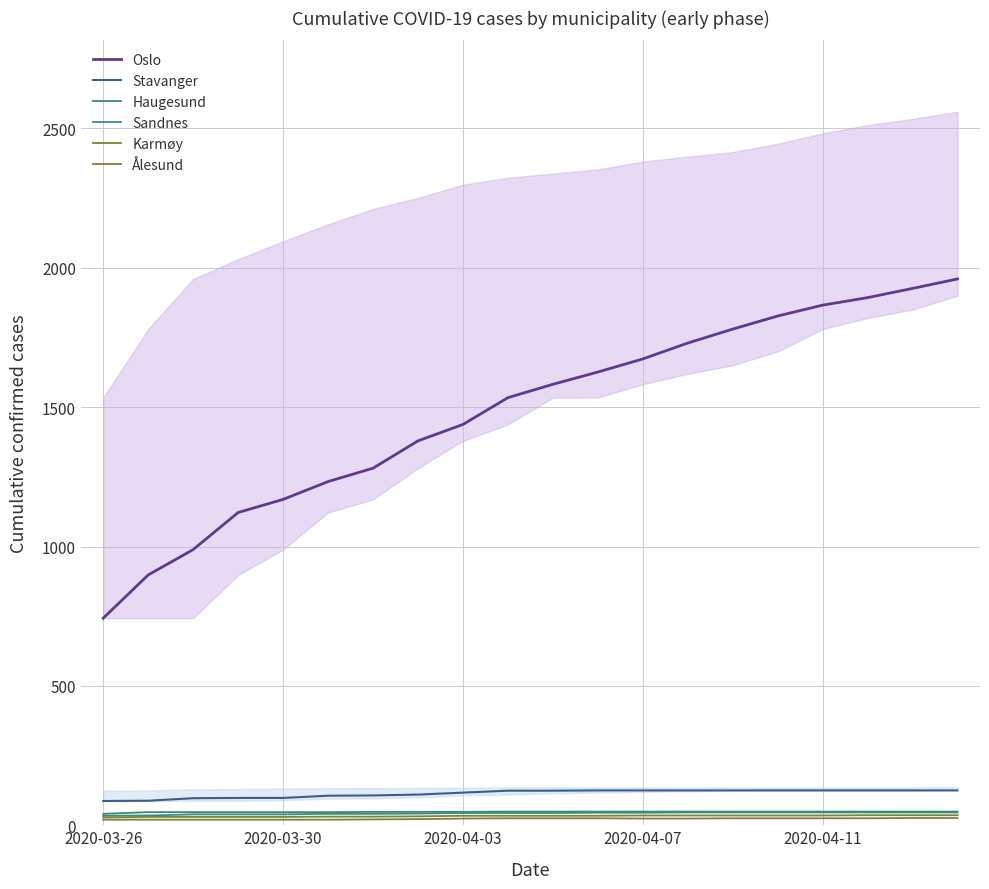

True or false: Ålesund has a value of 20 at 2020-04-03.

True